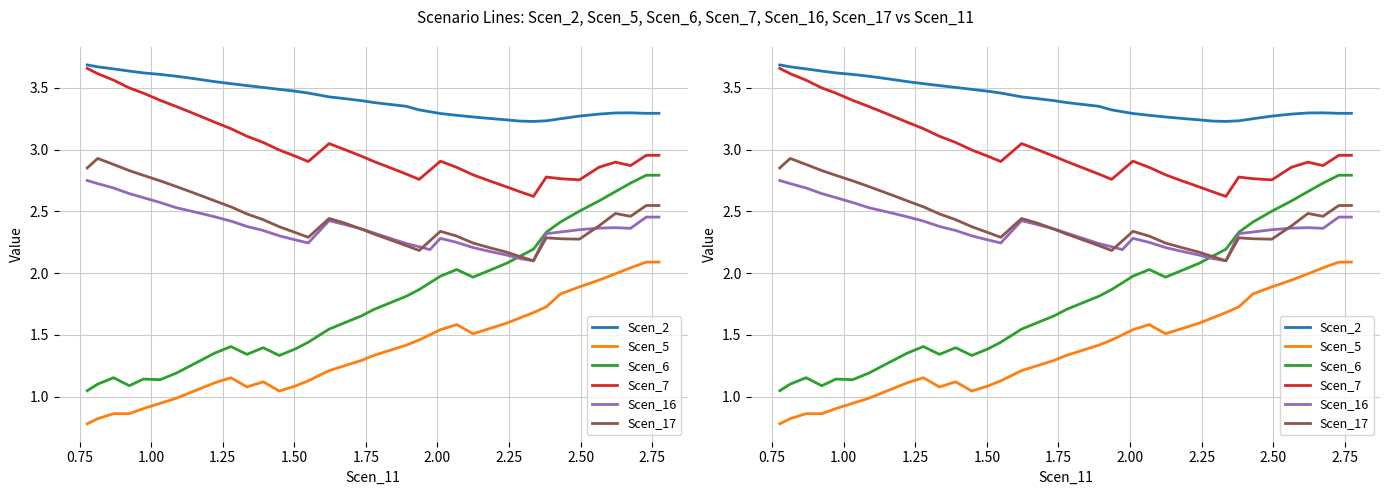

True or false: Scen_2 and Scen_7 intersect in this chart.

False